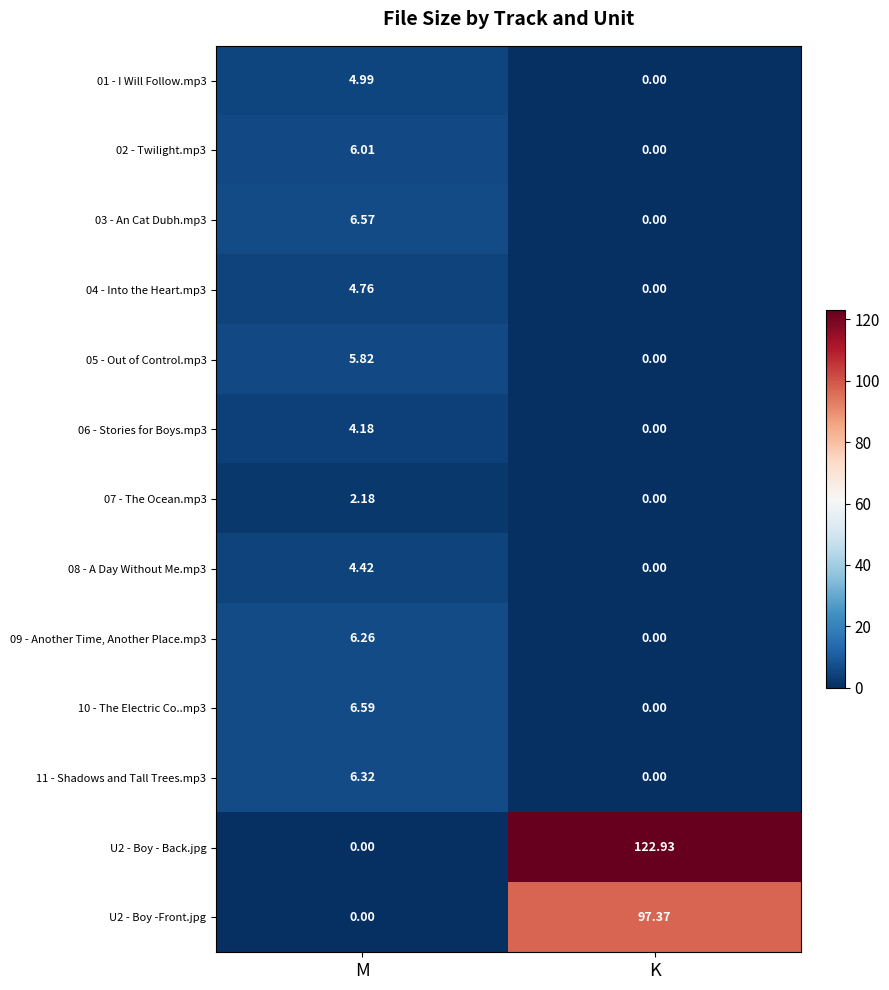

At which category is the sum across all series the highest?

K